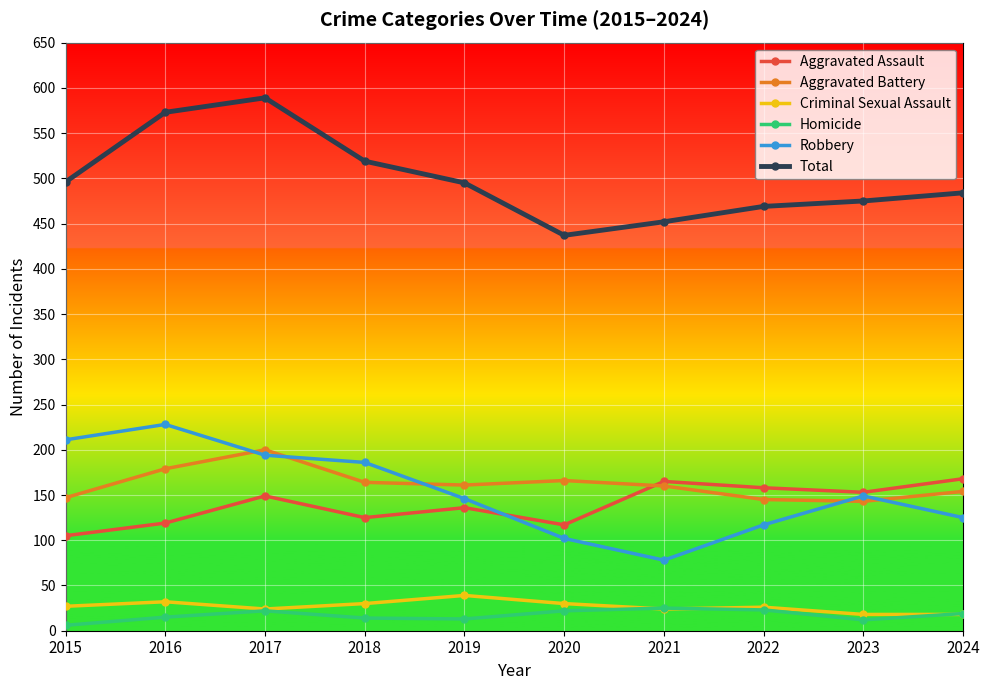

The Robbery series shows 78 at 2021. True or false?

True